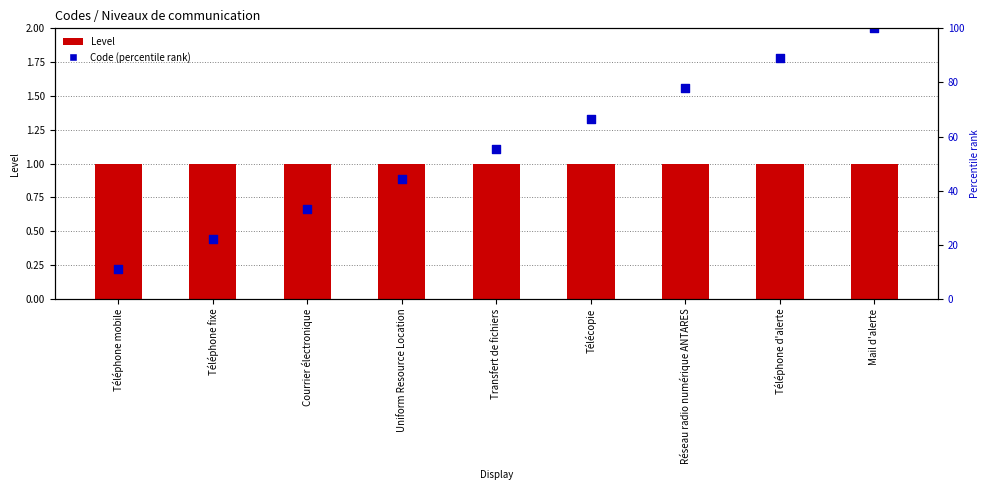

Is the value of Level at Téléphone d'alerte greater than the value of Code (percentile rank) at Transfert de fichiers?

No